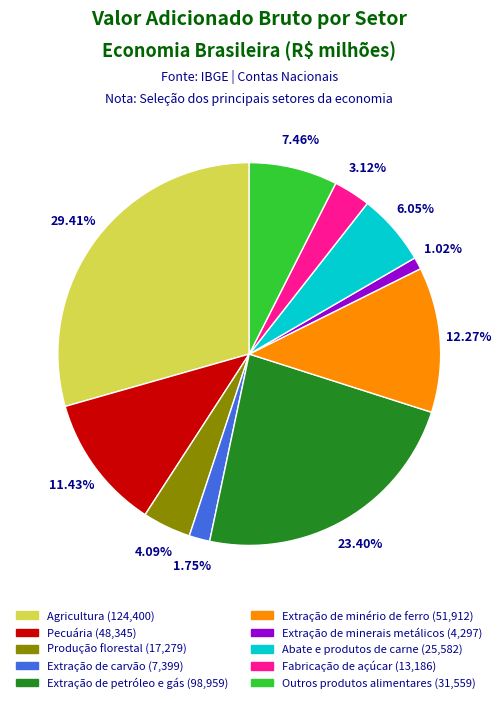

What percentage is the Extração de minério de ferro slice, to the nearest percent?

12%